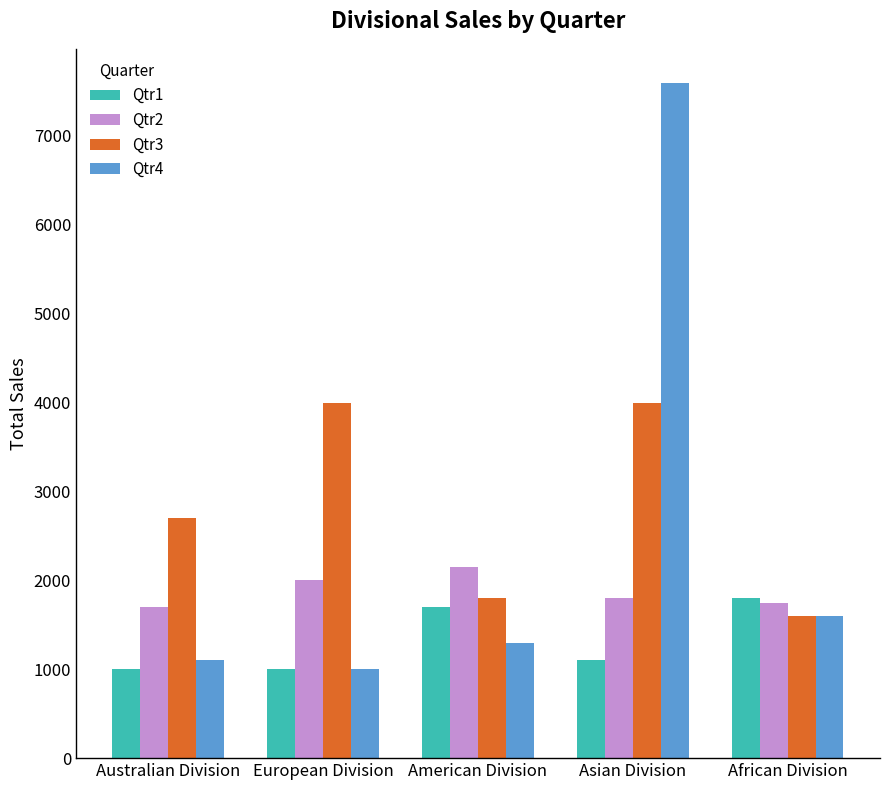

The Qtr2 series shows 855 at Asian Division. True or false?

False